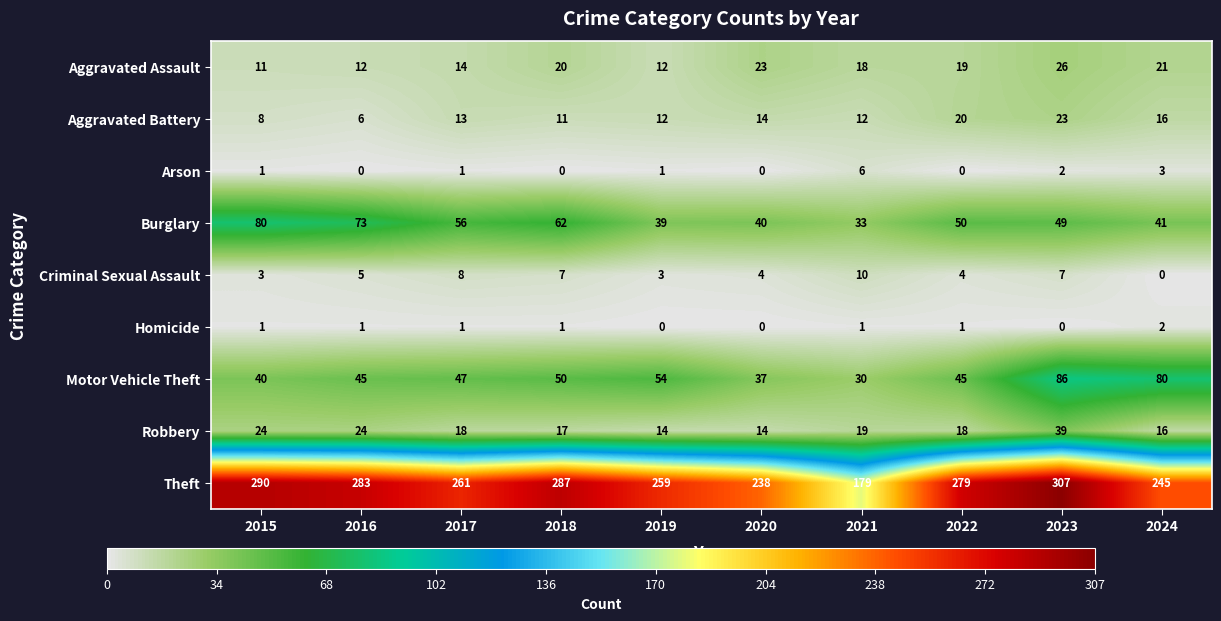

How many values in the Motor Vehicle Theft series are below 47?

5